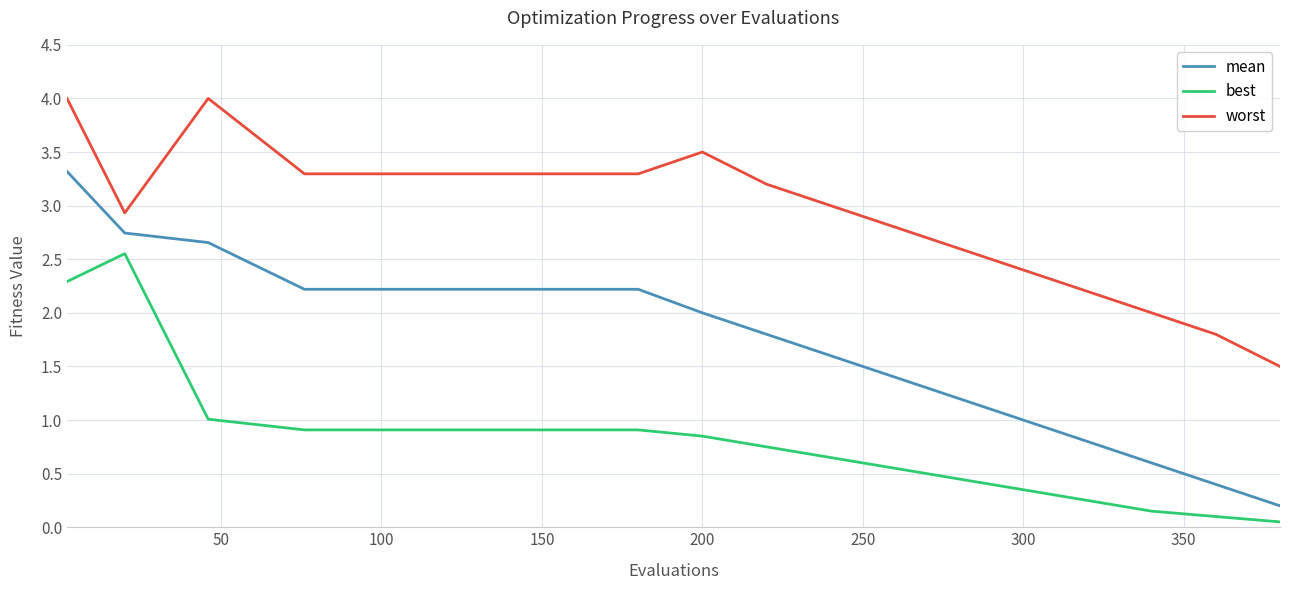

Which series has the widest spread of values?

mean